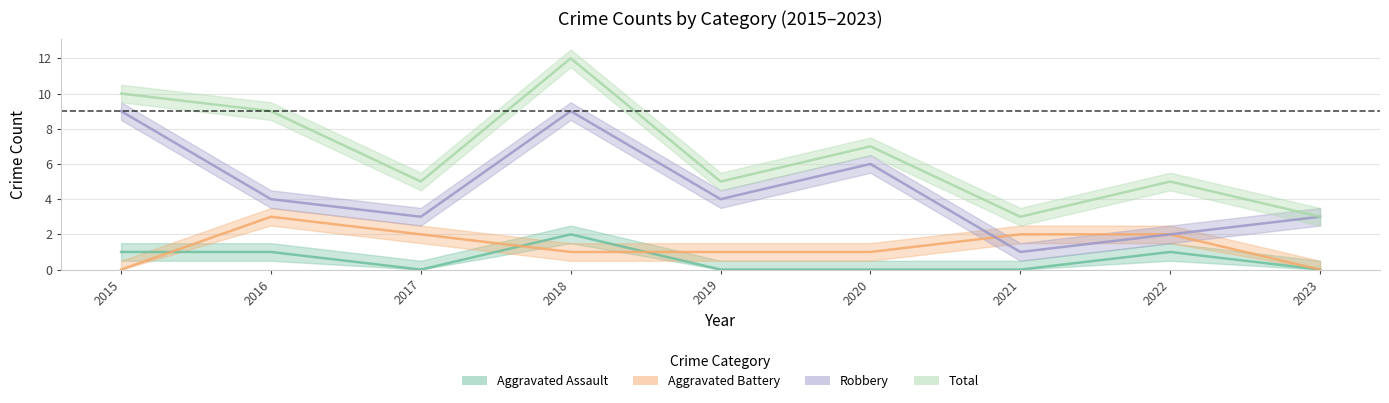

What is the total value across all series at 2021?

6